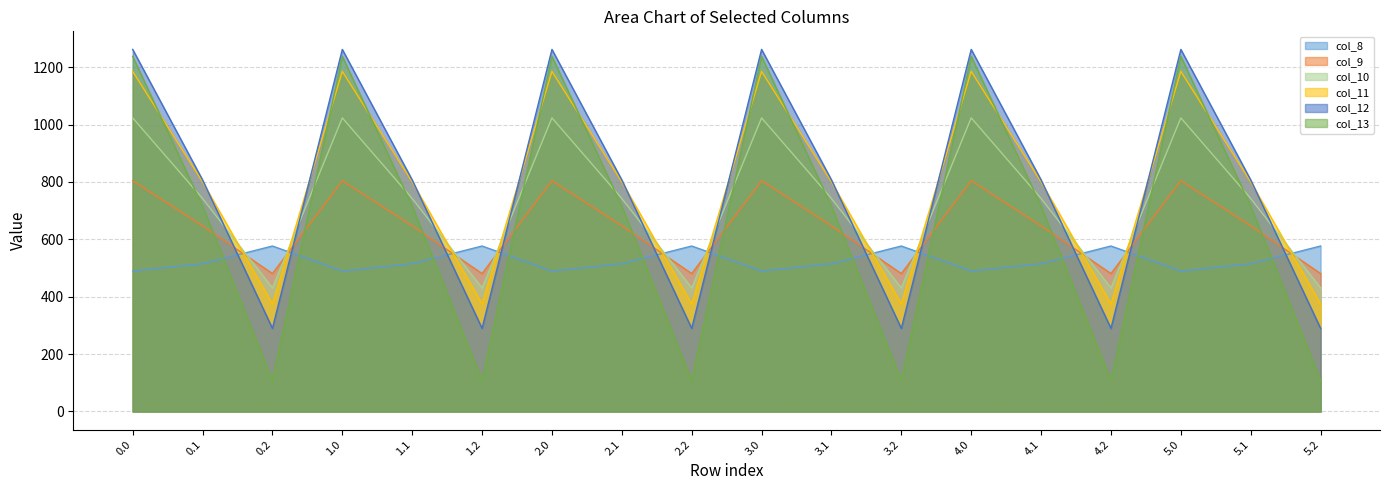

How many values in the col_9 series are below 646?

6